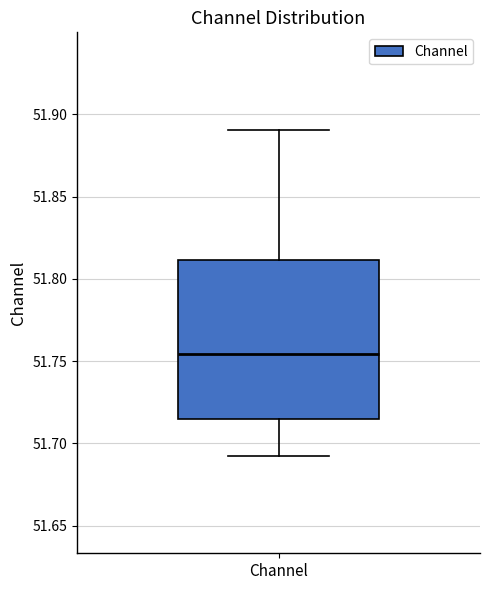

Read this box plot against the y-axis: the position of the median line, the range covered by the box, and the ends of both whiskers. The values are not printed on the chart, so give them approximately, as read against the axis.

median 51.755, box 51.715 to 51.810, whiskers 51.695 to 51.890